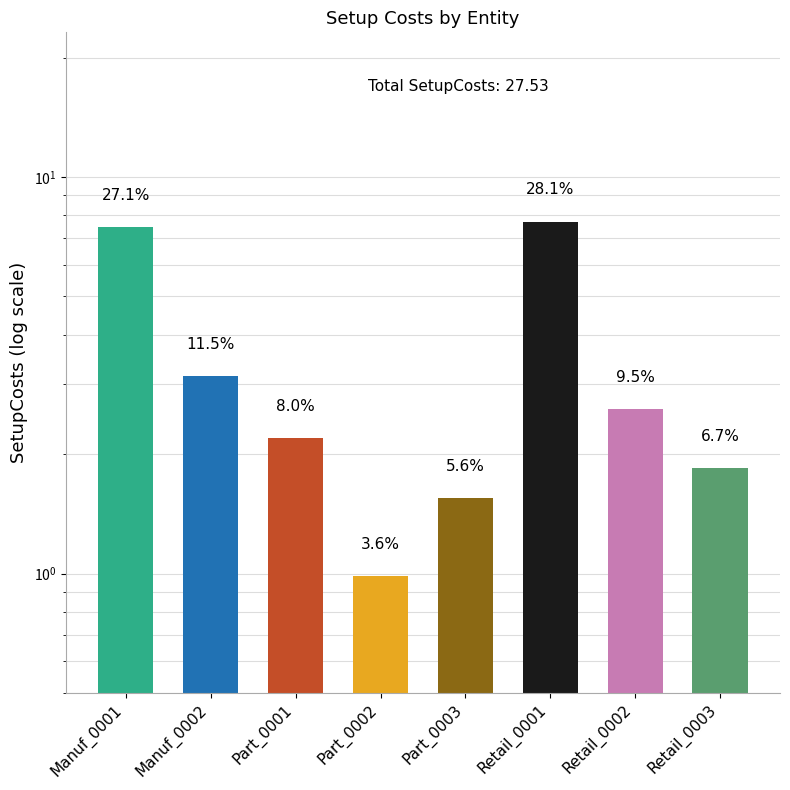

Reading left to right, transcribe all the data shown in this chart.

7.5	3.2	2.2	1.0	1.5	7.7	2.6	1.8